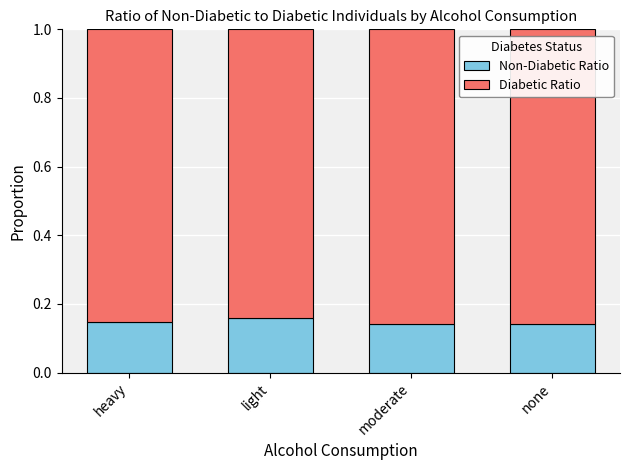

What is the total value across all series at none?

1.0